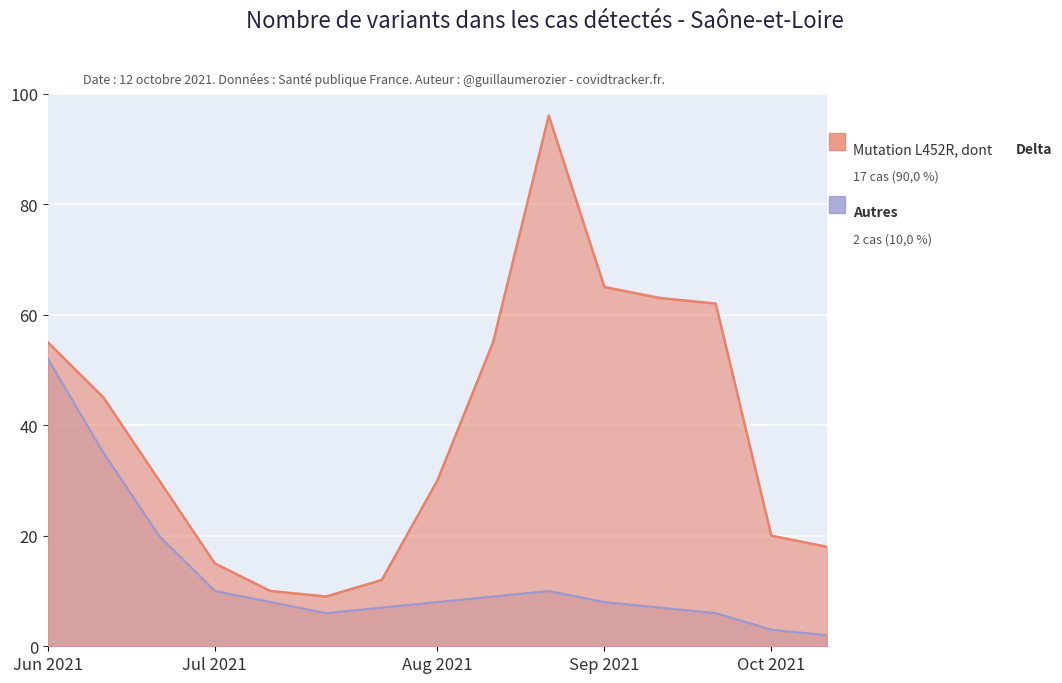

What are all the series names shown in the legend?

Mutation L452R, dont Delta, Autres